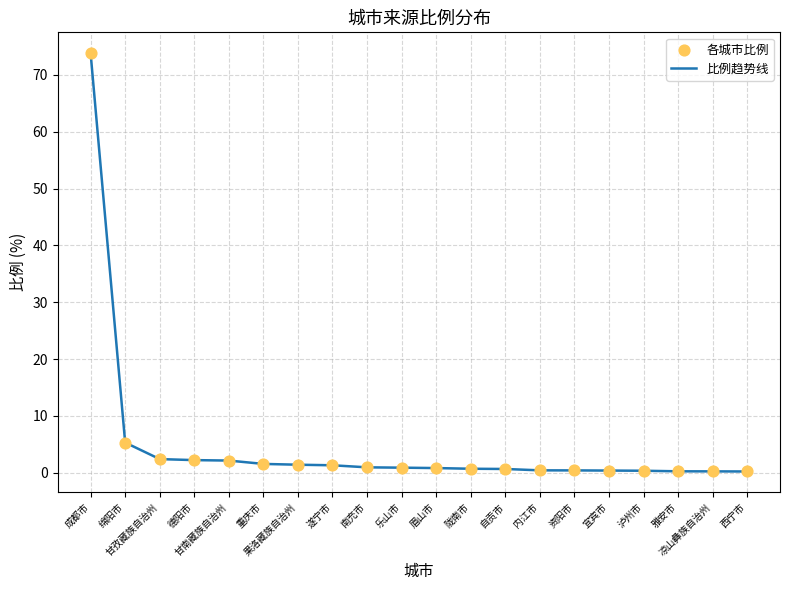

What is the maximum value shown in the chart?

73.8